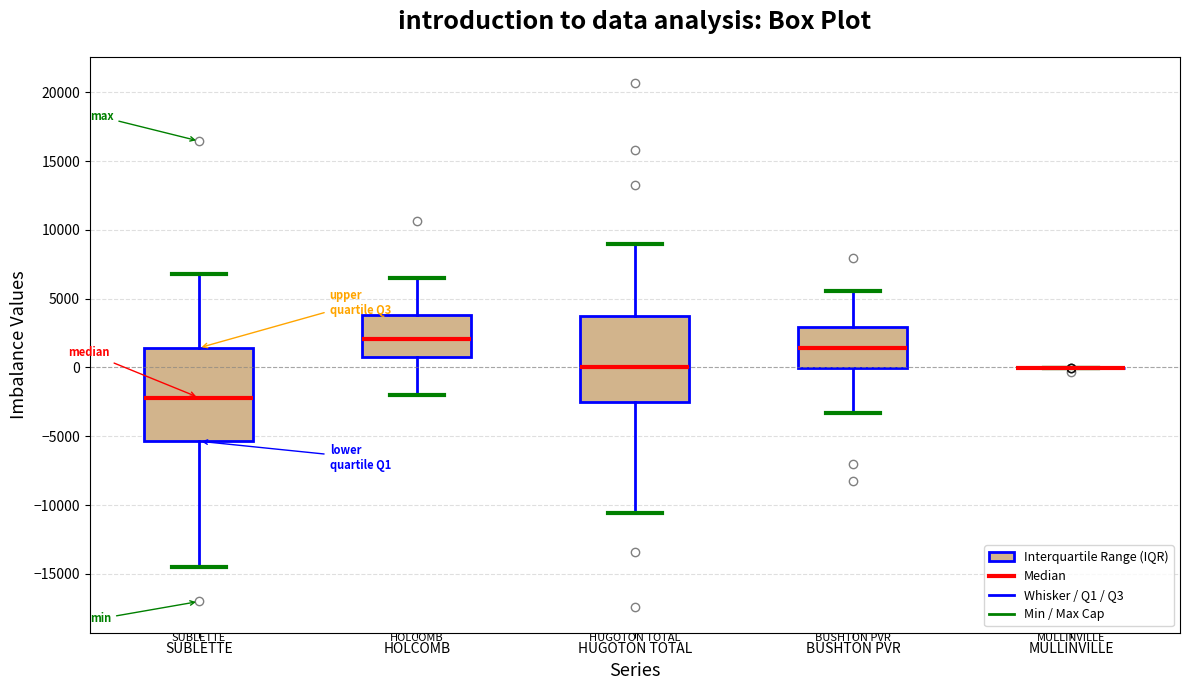

Where is the lower edge of the box for BUSHTON PVR on the y-axis? The values are not printed on the chart, so give them approximately, as read against the axis.

0